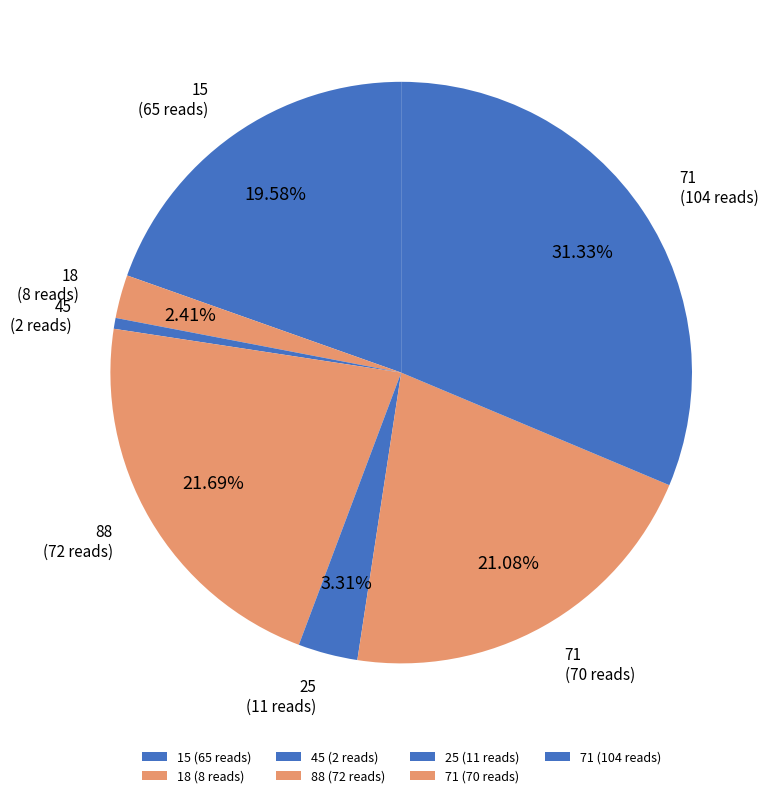

Do 71 (104 reads) and 45 (2 reads) together represent more than half of the pie?

No